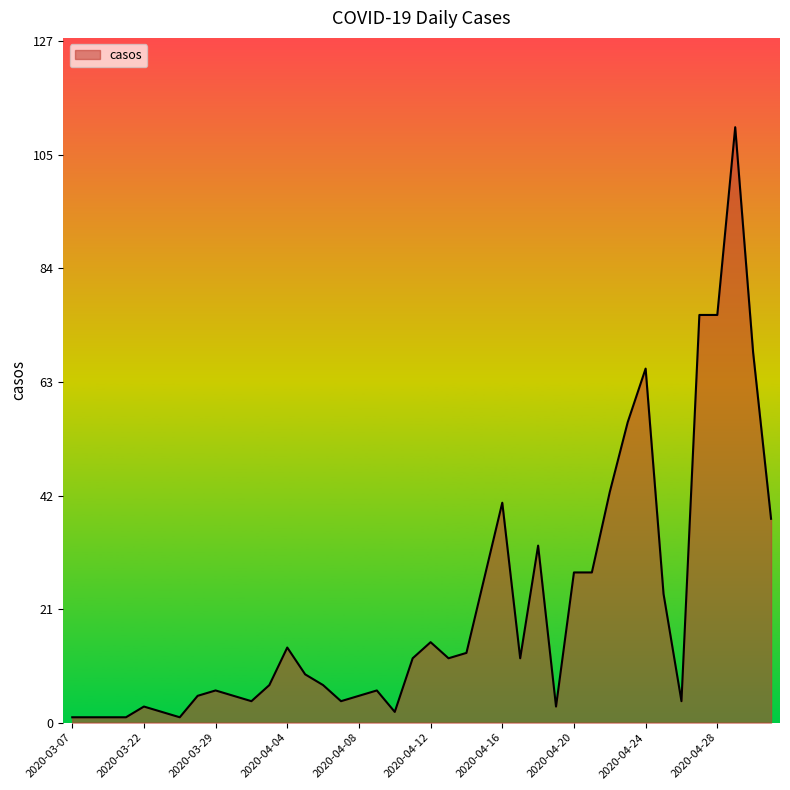

What is the greatest value displayed?

111